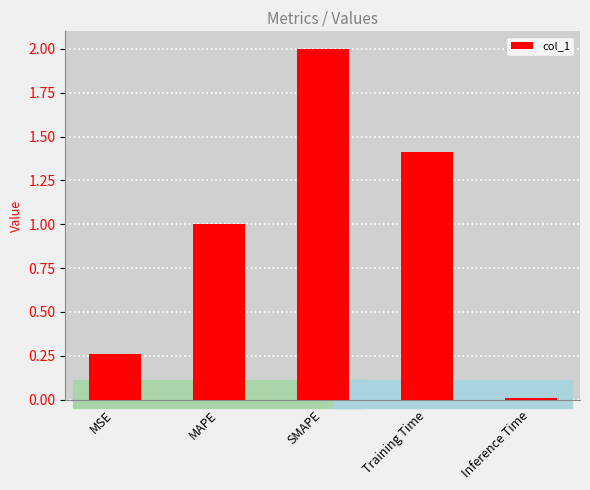

How many bars are there in total?

5